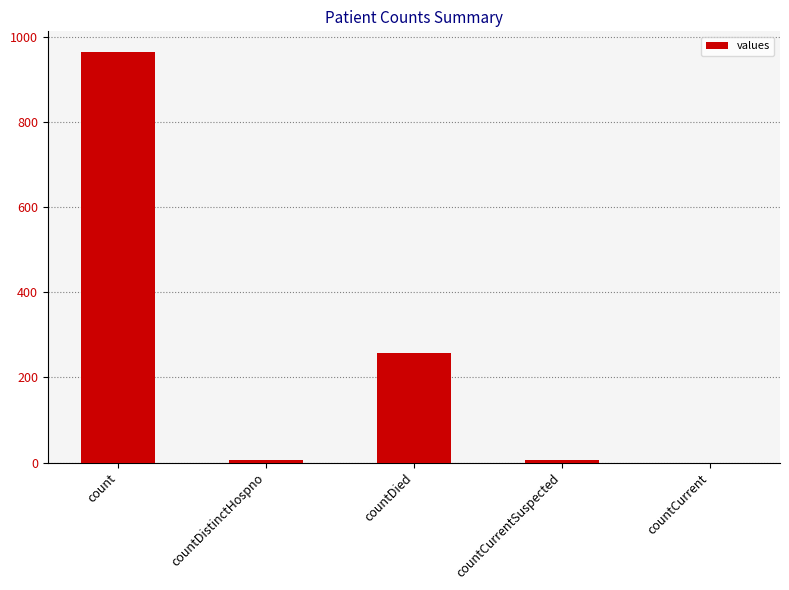

Which has a higher value, countDistinctHospno or count?

count